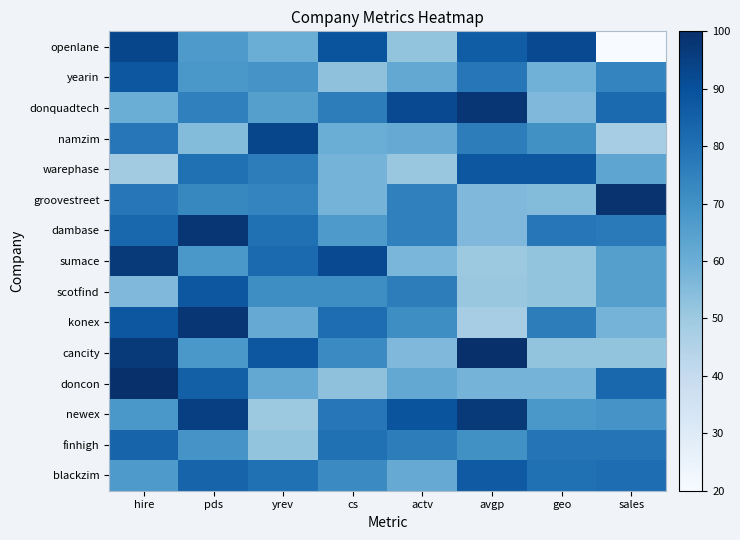

Reading right to left, what are all the values shown in this chart?

openlane: sales=20	geo=92	avgp=86	actv=52	cs=89	yrev=60	pds=67	hire=93
yearin: sales=74	geo=59	avgp=78	actv=62	cs=53	yrev=69	pds=68	hire=88
donquadtech: sales=82	geo=56	avgp=98	actv=92	cs=76	yrev=65	pds=75	hire=60
namzim: sales=48	geo=70	avgp=76	actv=61	cs=60	yrev=93	pds=55	hire=78
warephase: sales=63	geo=88	avgp=88	actv=51	cs=58	yrev=76	pds=80	hire=49
groovestreet: sales=99	geo=55	avgp=56	actv=75	cs=58	yrev=74	pds=73	hire=78
dambase: sales=77	geo=78	avgp=56	actv=75	cs=67	yrev=80	pds=98	hire=83
sumace: sales=65	geo=52	avgp=50	actv=57	cs=92	yrev=82	pds=68	hire=97
scotfind: sales=65	geo=52	avgp=51	actv=76	cs=71	yrev=71	pds=88	hire=56
konex: sales=58	geo=76	avgp=48	actv=71	cs=81	yrev=61	pds=98	hire=88
cancity: sales=52	geo=52	avgp=100	actv=56	cs=72	yrev=88	pds=68	hire=97
doncon: sales=83	geo=58	avgp=58	actv=62	cs=53	yrev=62	pds=85	hire=100
newex: sales=69	geo=68	avgp=97	actv=89	cs=78	yrev=50	pds=95	hire=68
finhigh: sales=79	geo=79	avgp=70	actv=76	cs=80	yrev=52	pds=69	hire=84
blackzim: sales=81	geo=80	avgp=87	actv=61	cs=72	yrev=80	pds=84	hire=67